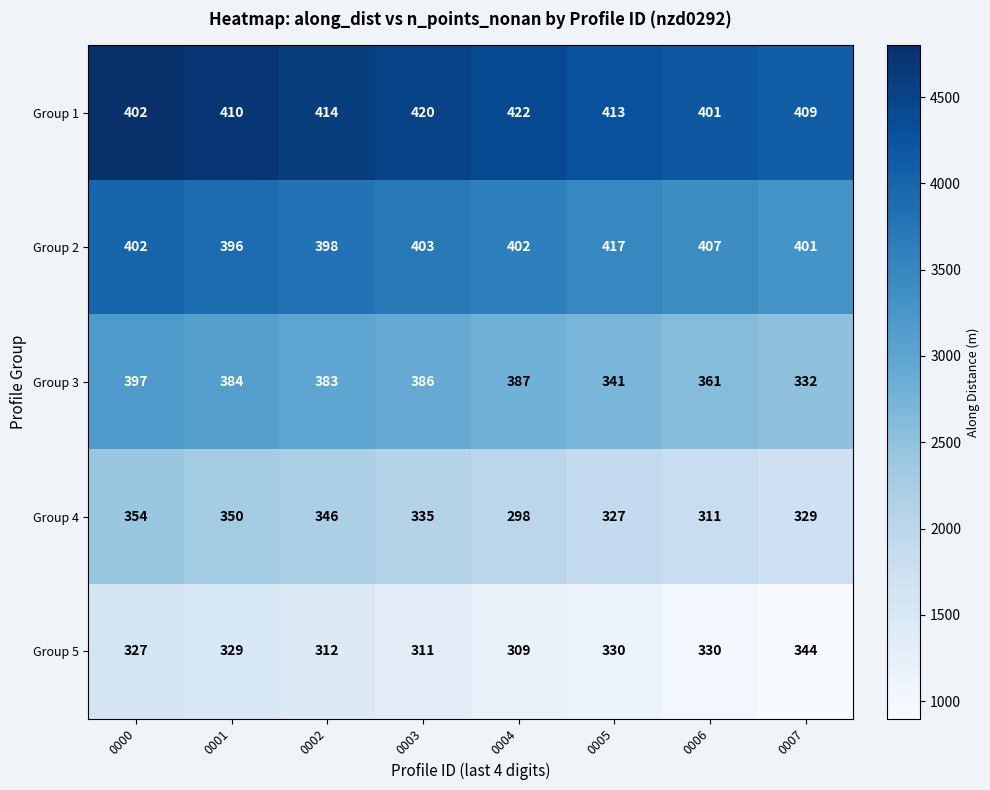

At 0006, list the series in order from smallest to largest.

Group 4, Group 5, Group 3, Group 1, Group 2